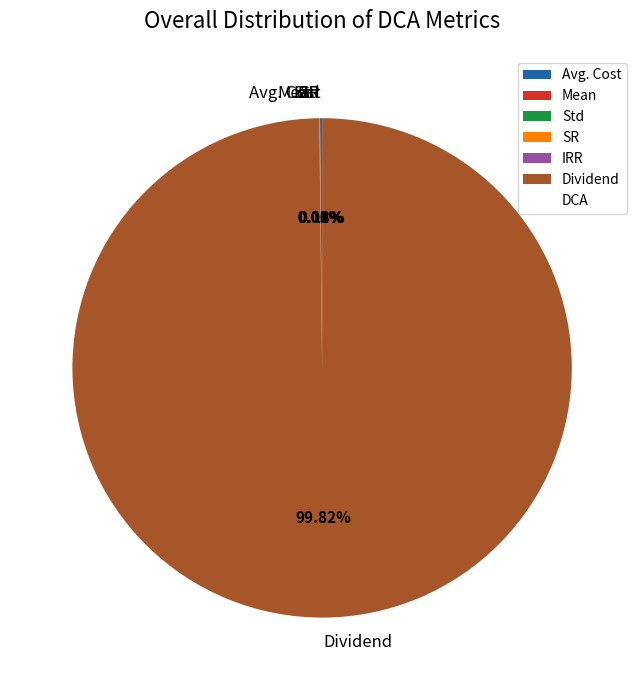

Which slice represents more than half of the pie?

Dividend